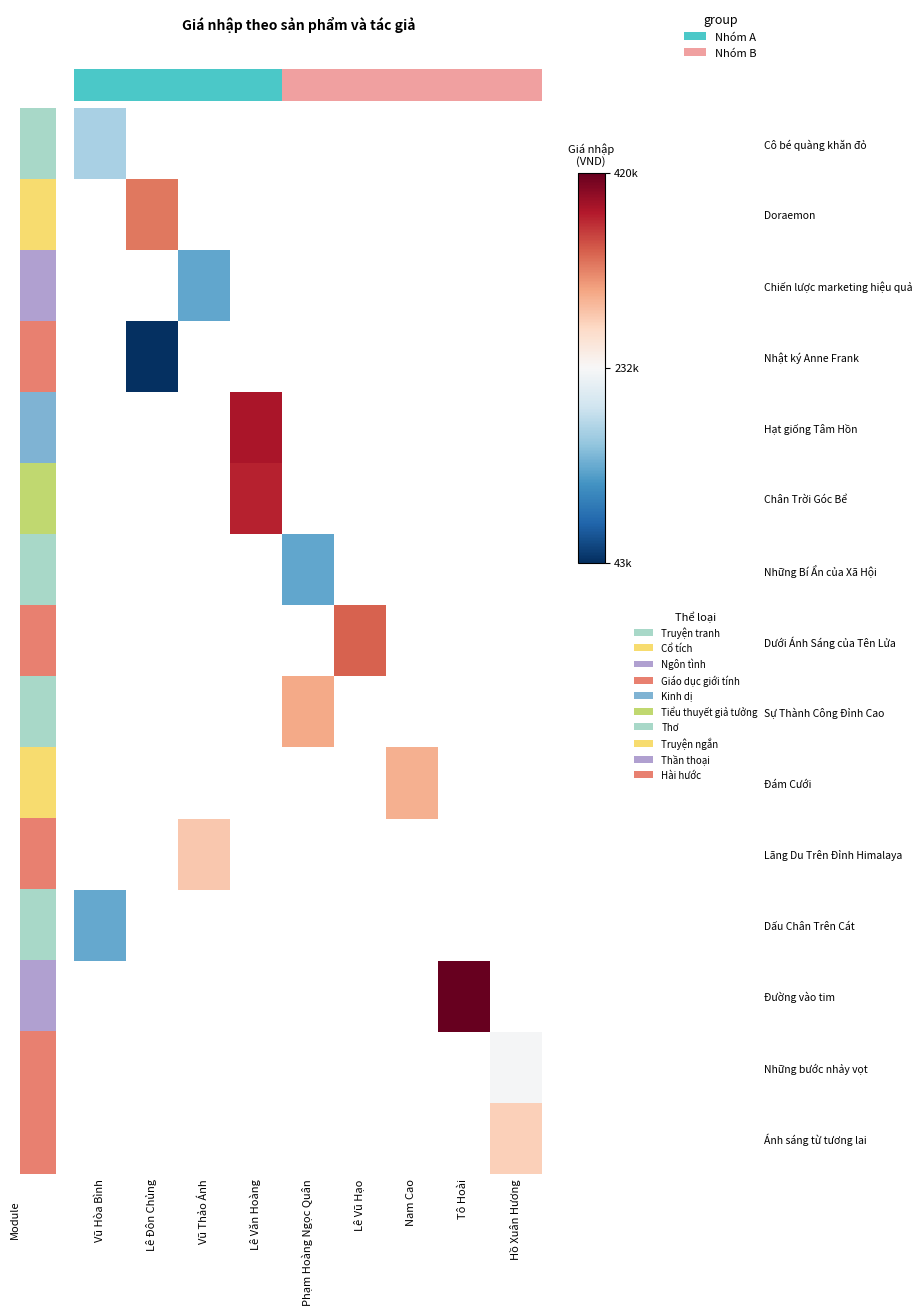

Is the value of row_7 at Nam Cao greater than the value of row_1 at Vũ Thảo Ánh?

No